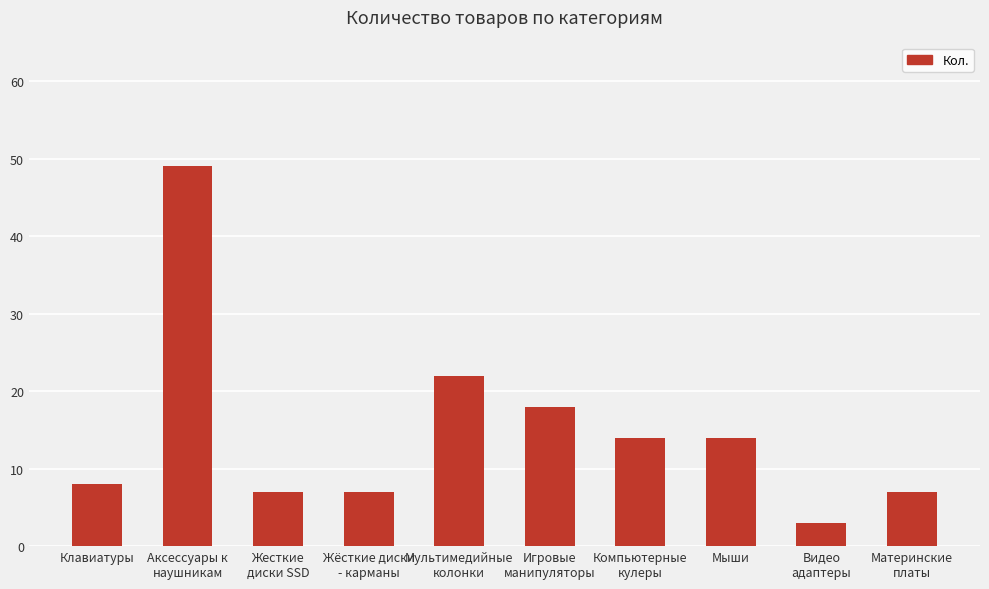

Reading left to right, list all the values displayed in this chart.

Клавиатуры=8	Аксессуары к
наушникам=49	Жесткие
диски SSD=7	Жёсткие диски
- карманы=7	Мультимедийные
колонки=22	Игровые
манипуляторы=18	Компьютерные
кулеры=14	Мыши=14	Видео
адаптеры=3	Материнские
платы=7